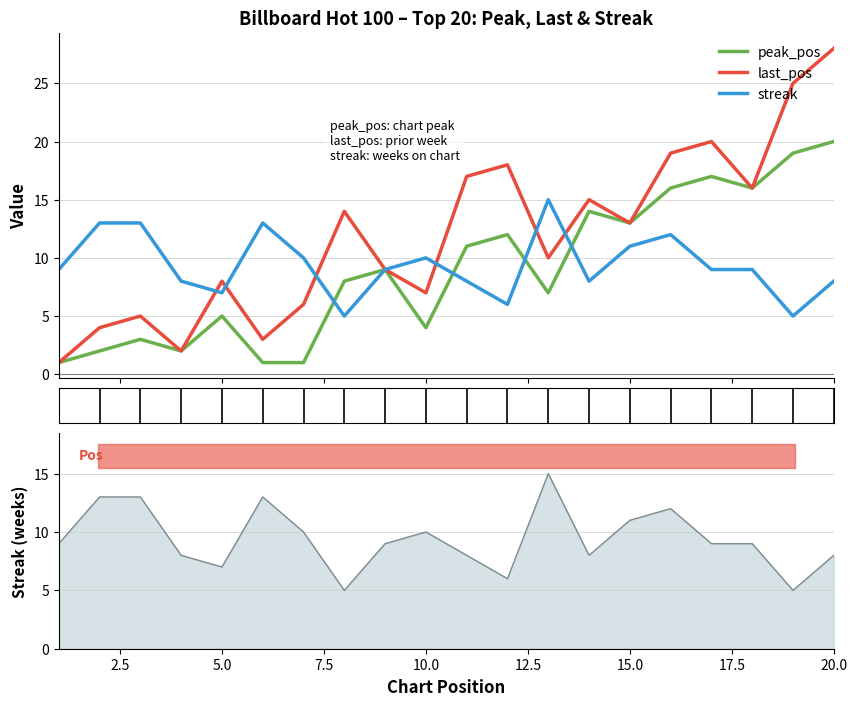

True or false: streak has more than 1 interior local peaks.

True